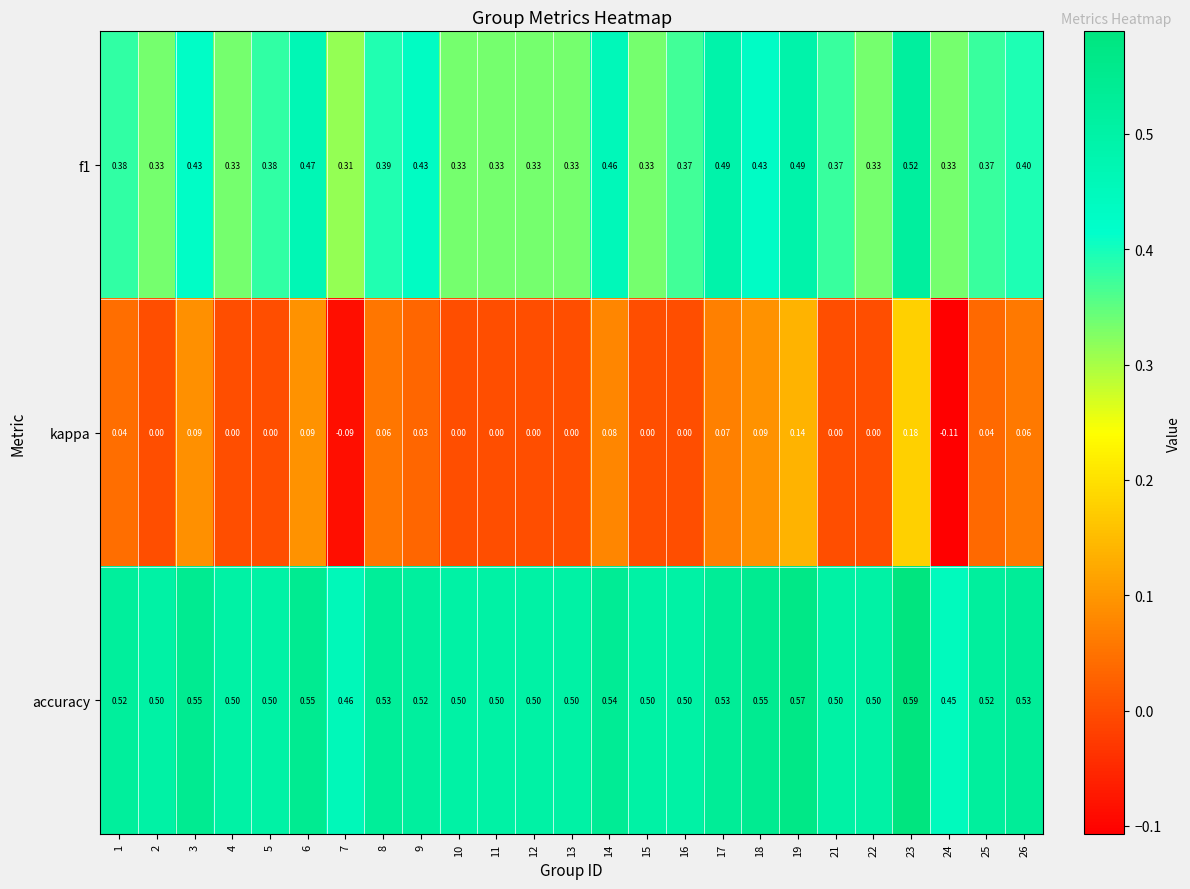

Is the value of kappa at 11 greater than the value of f1 at 21?

No